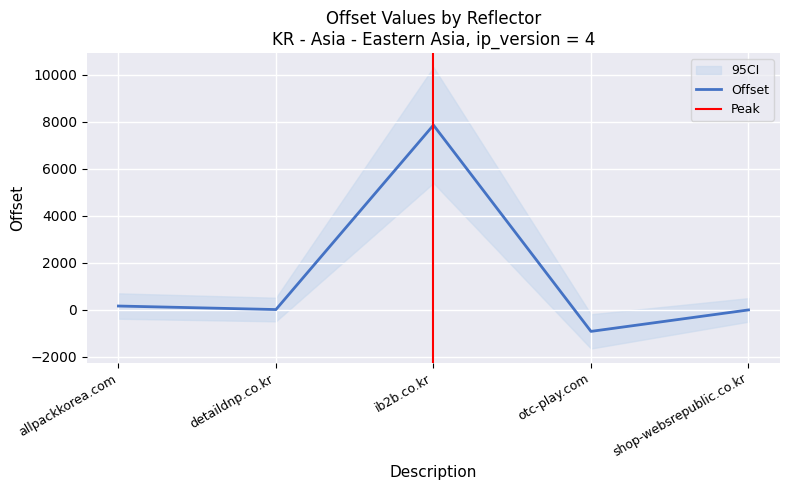

List the labels in order of value, smallest first.

otc-play.com, shop-websrepublic.co.kr, detaildnp.co.kr, allpackkorea.com, ib2b.co.kr